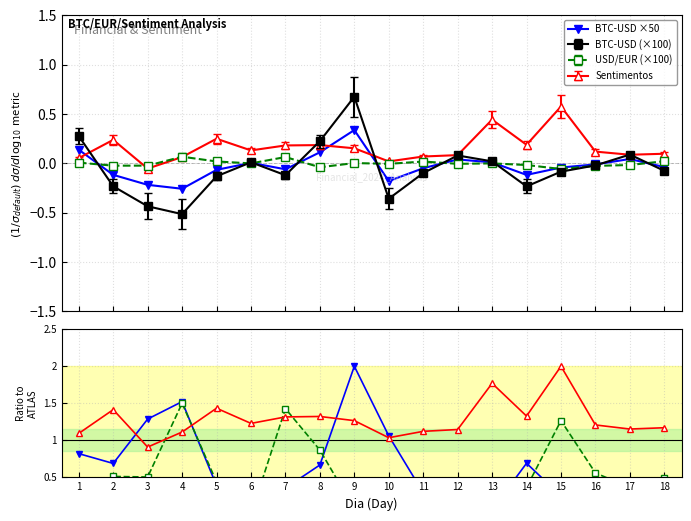

True or false: BTC ratio has more than 0 points higher than both neighbors.

True